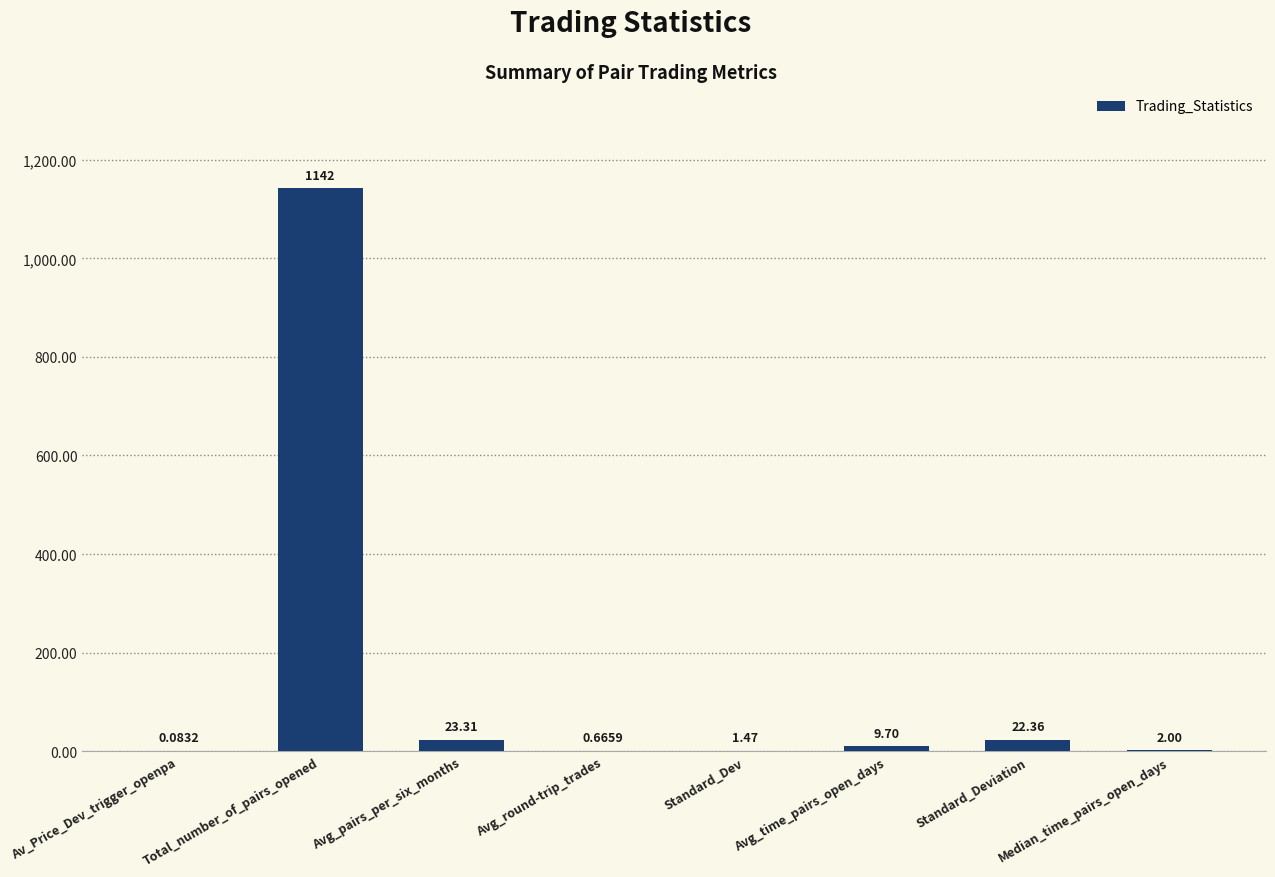

At which label does the data first exceed 9?

Total_number_of_pairs_opened